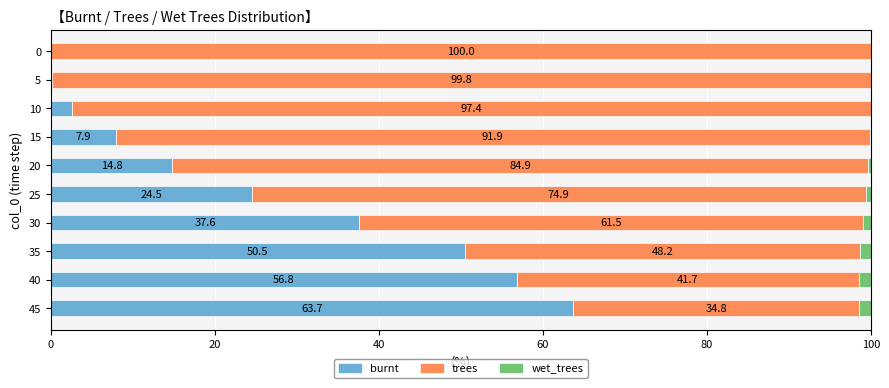

What value does the burnt series have at 40?

56.8